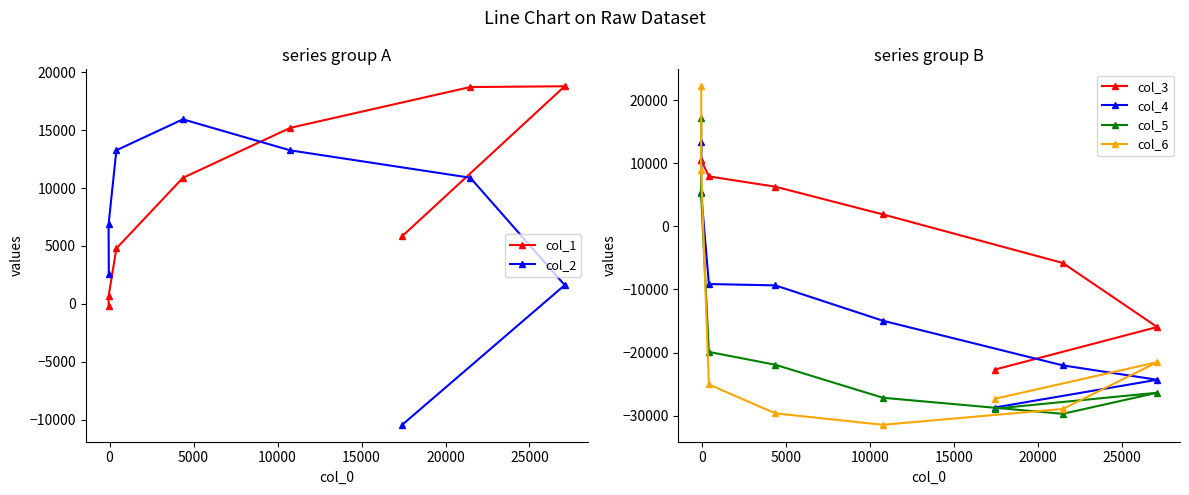

Count the number of data series in this chart.

6